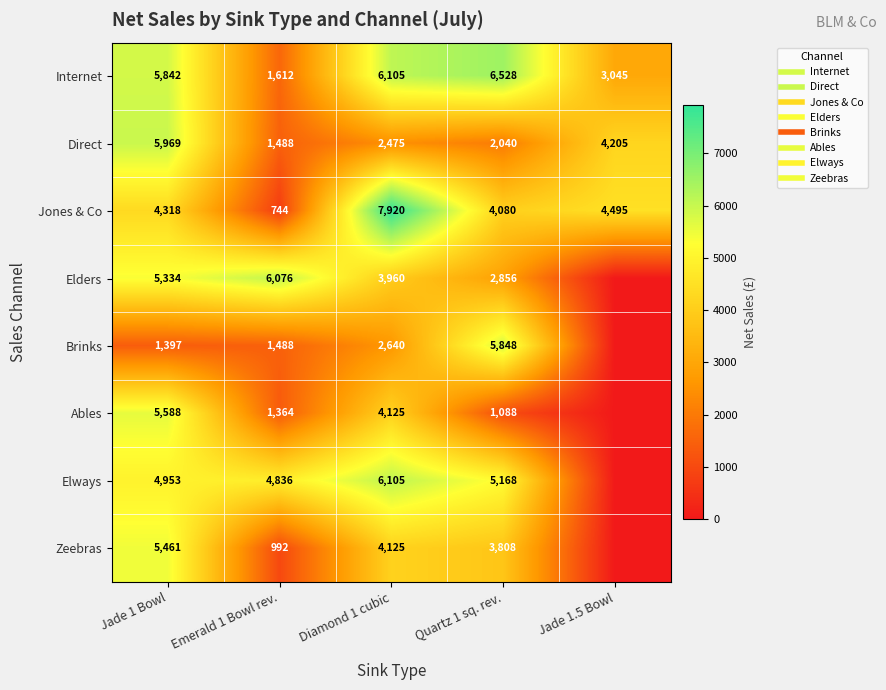

What is the sum of all Ables values?

12165